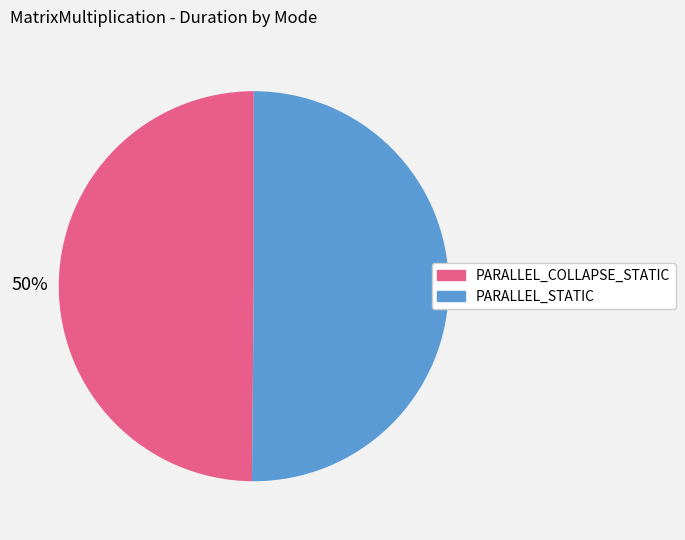

What is the ratio of the value at PARALLEL_COLLAPSE_STATIC to the value at PARALLEL_STATIC?

1.0